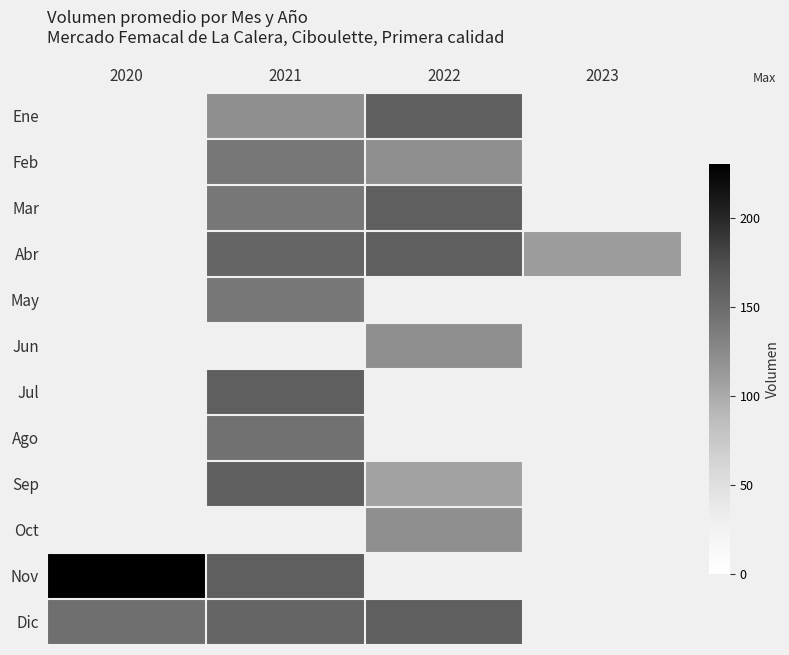

True or false: Abr has a value of 88.2 at 2021.

False